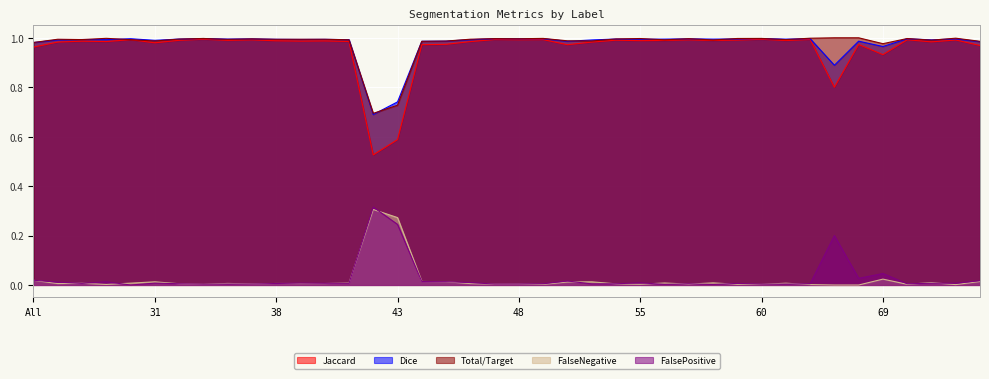

Does the chart display data point markers on the line(s)?

No